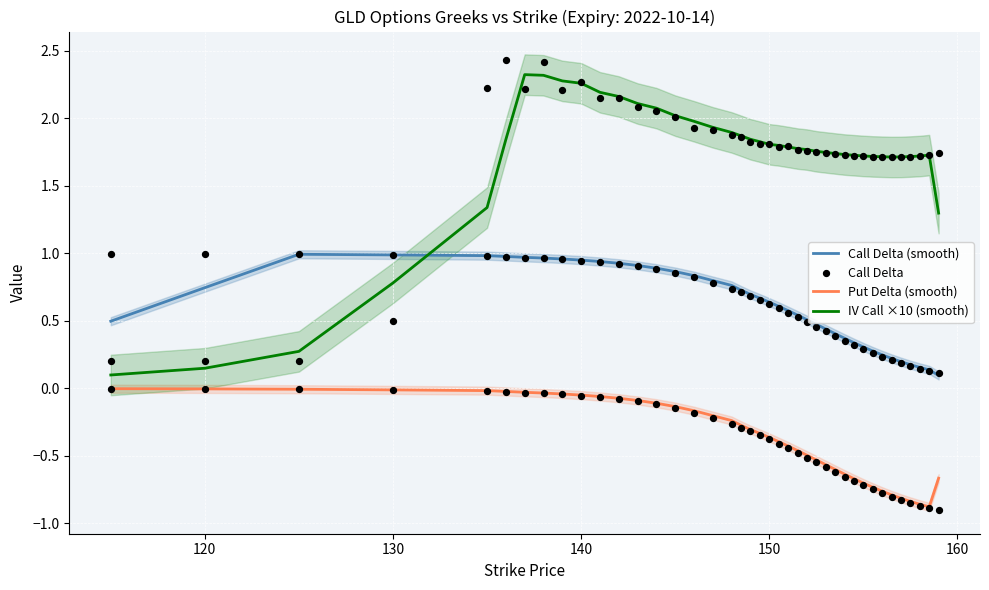

Which series reaches the maximum Y coordinate?

IV Call ×10 (smooth)